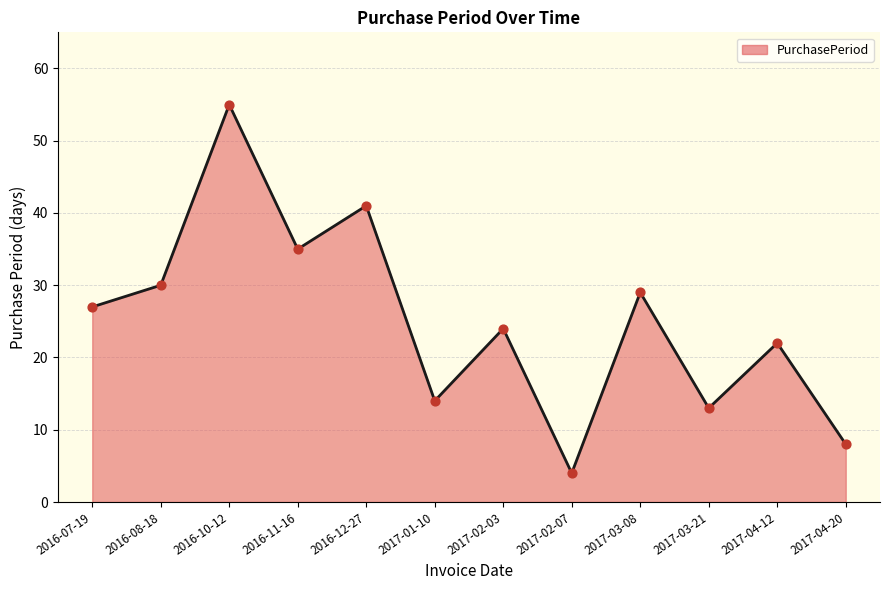

Approximately how many times larger is the value at 2017-04-20 compared to 2016-07-19?

0.3